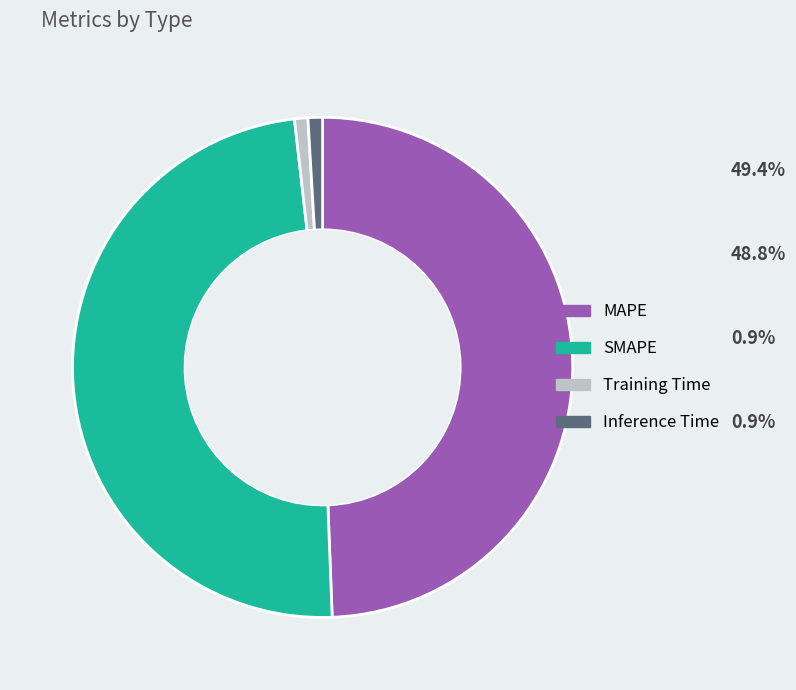

Combined, do Inference Time and Training Time account for over 50%?

No